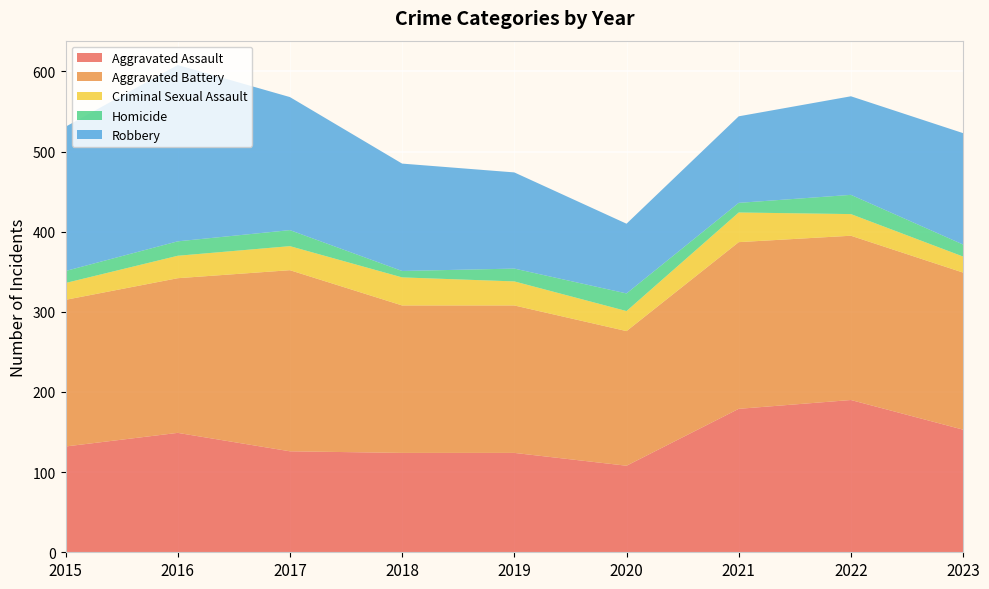

Reading left to right, what are all the values shown in this chart?

Aggravated Assault: 2015=132	2016=149	2017=126	2018=124	2019=124	2020=108	2021=179	2022=190	2023=153
Aggravated Battery: 2015=183	2016=193	2017=226	2018=184	2019=184	2020=168	2021=208	2022=205	2023=196
Criminal Sexual Assault: 2015=21	2016=28	2017=30	2018=35	2019=30	2020=25	2021=37	2022=27	2023=20
Homicide: 2015=15	2016=18	2017=20	2018=8	2019=16	2020=22	2021=12	2022=24	2023=15
Robbery: 2015=180	2016=220	2017=166	2018=134	2019=120	2020=87	2021=108	2022=123	2023=139